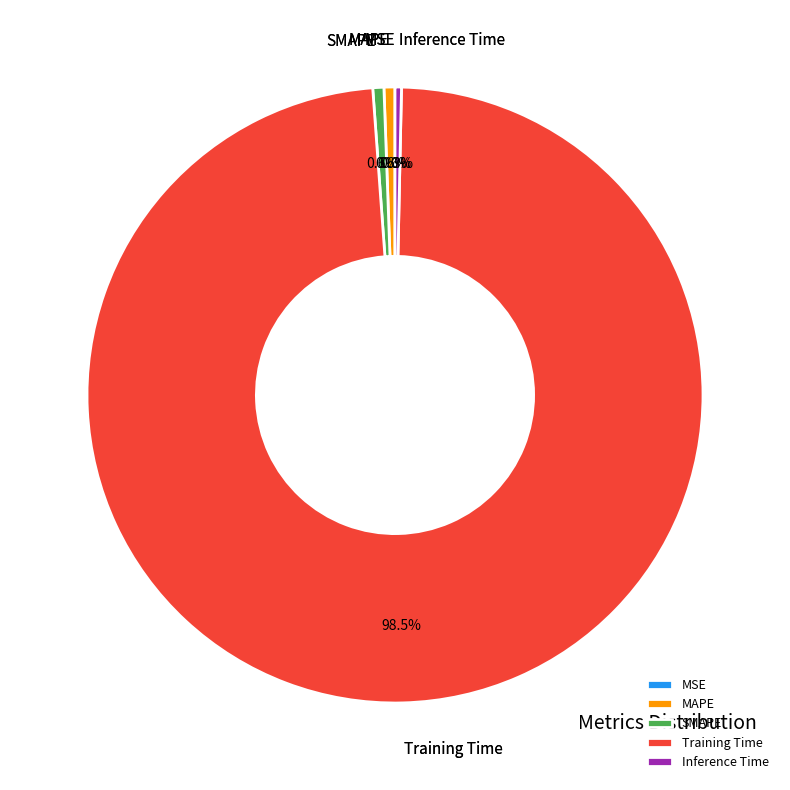

What is the largest slice in the pie chart?

Training Time